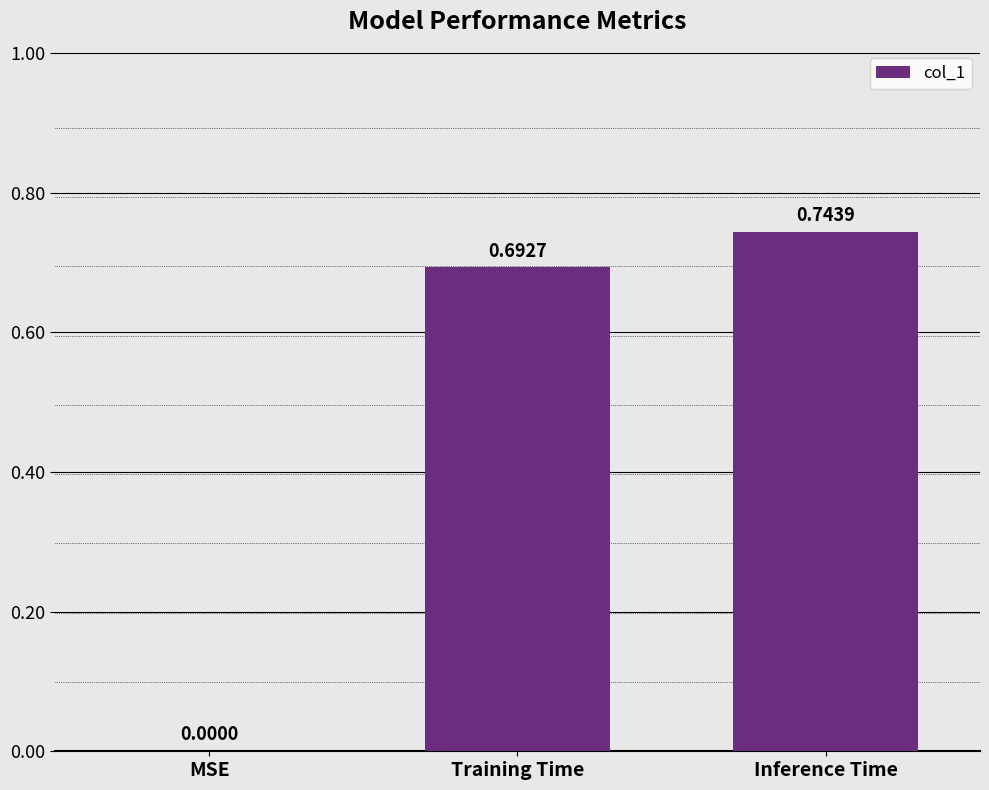

Between MSE and Training Time, which is larger?

Training Time